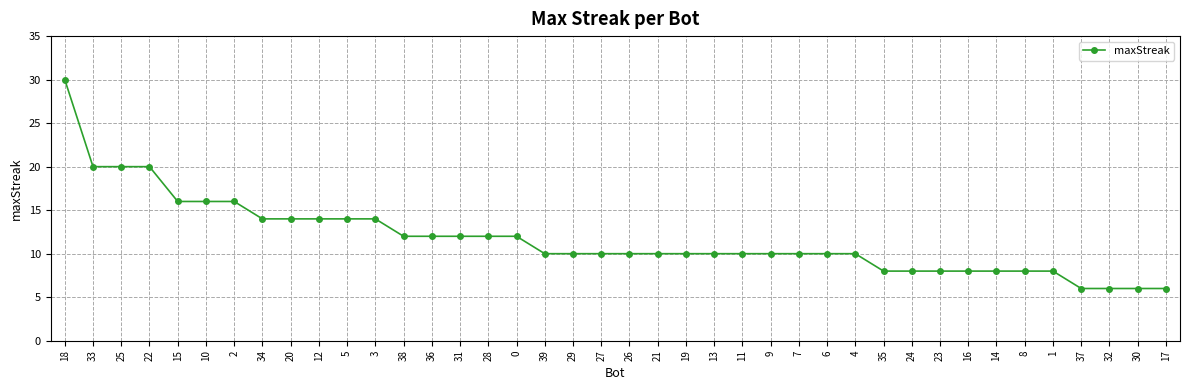

What is the difference between the values at 30 and 27?

4